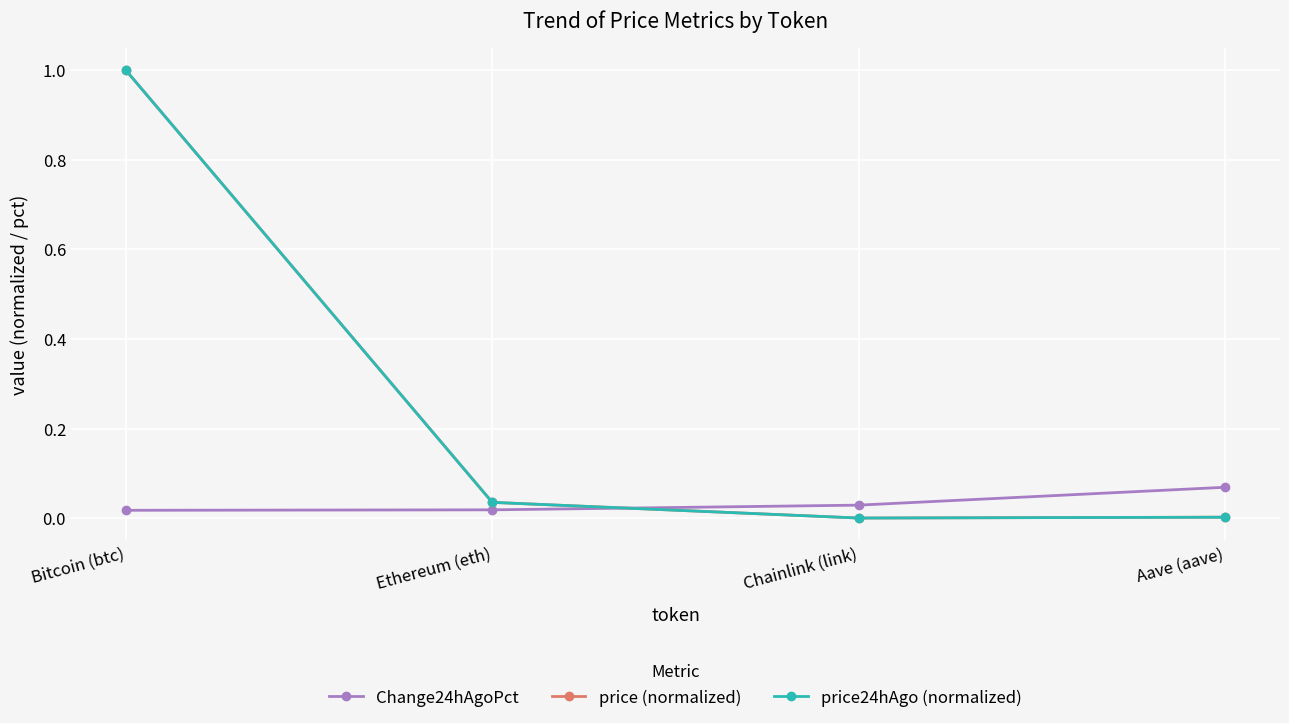

How many lines are shown in the chart?

3